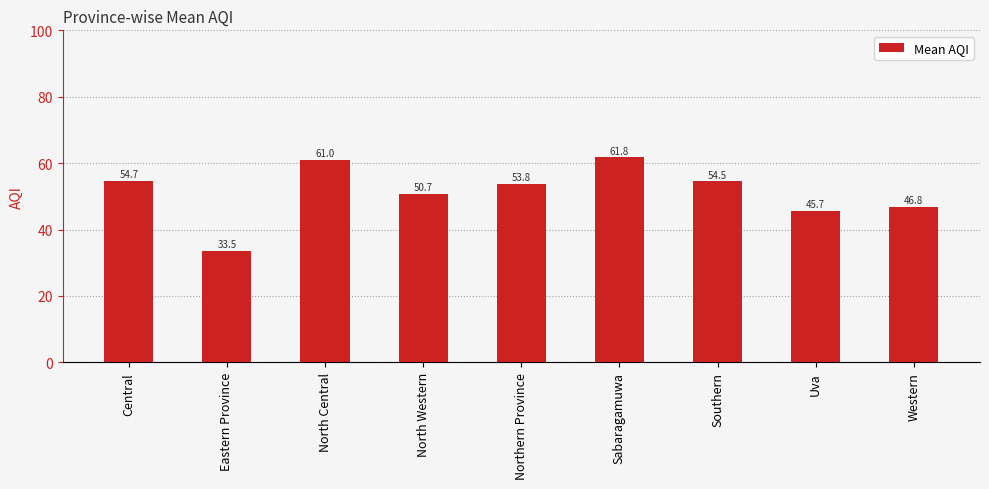

Between Eastern Province and Uva, which is larger?

Uva